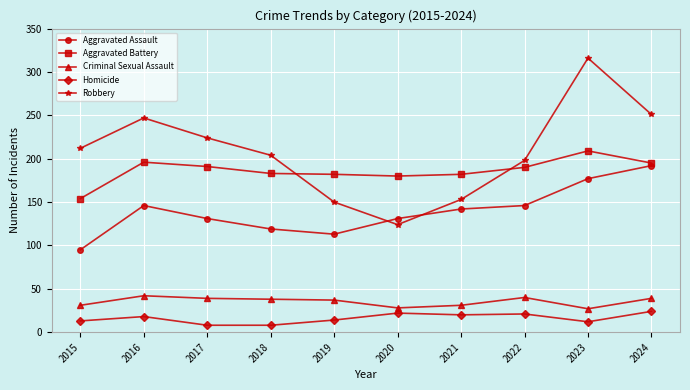

What is the difference between the maximum and minimum values in the Aggravated Battery series?

55